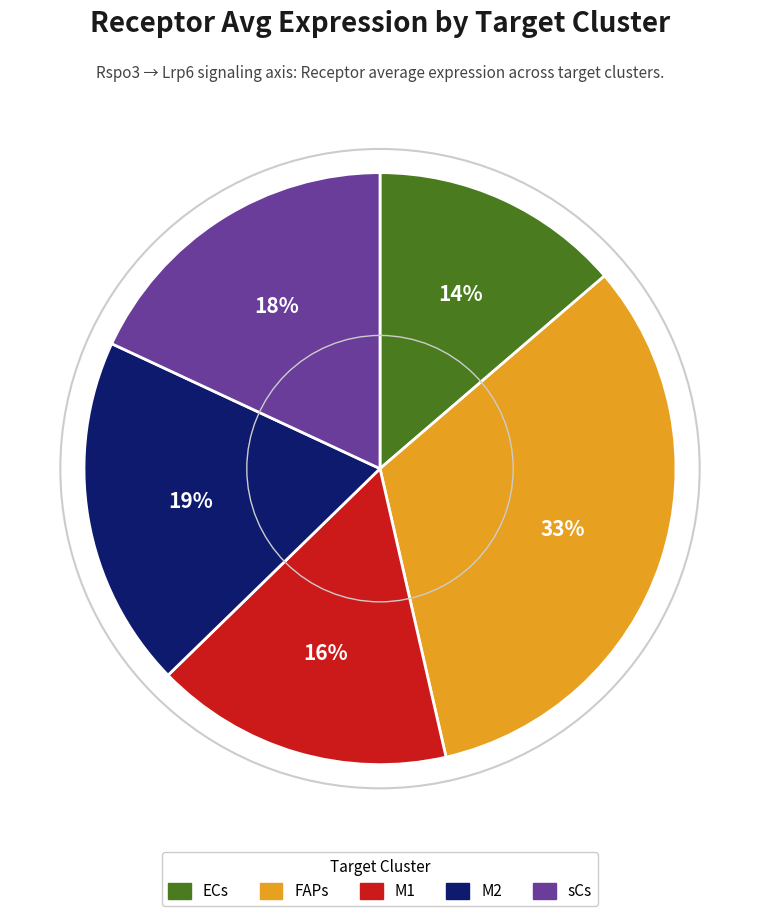

Is M2 the majority of the pie?

No